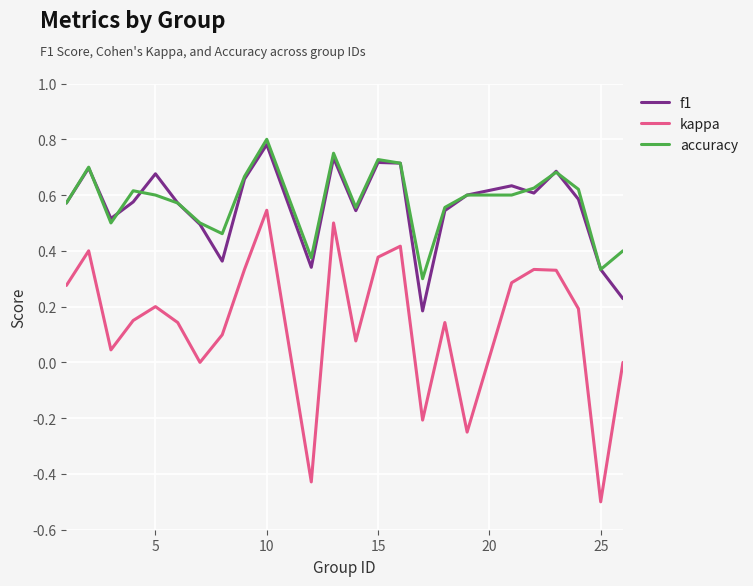

What is the smallest value displayed?

-0.5